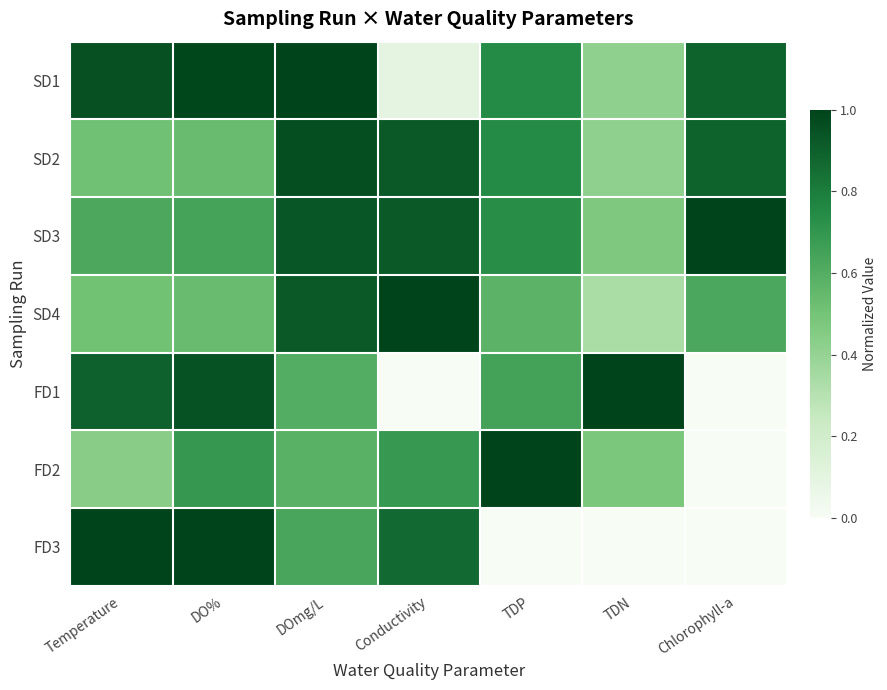

What is the greatest value displayed?

1.0